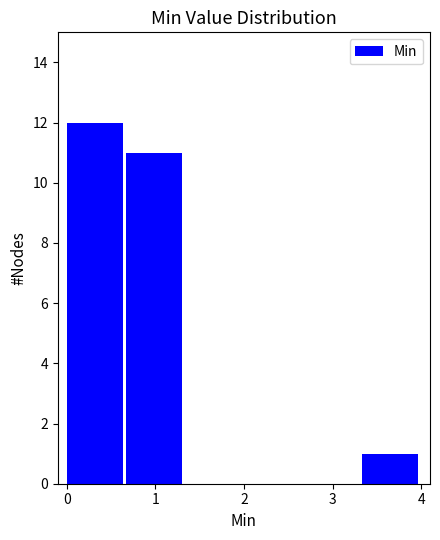

Which range on the x-axis has the tallest bar?

0.0 to 0.7